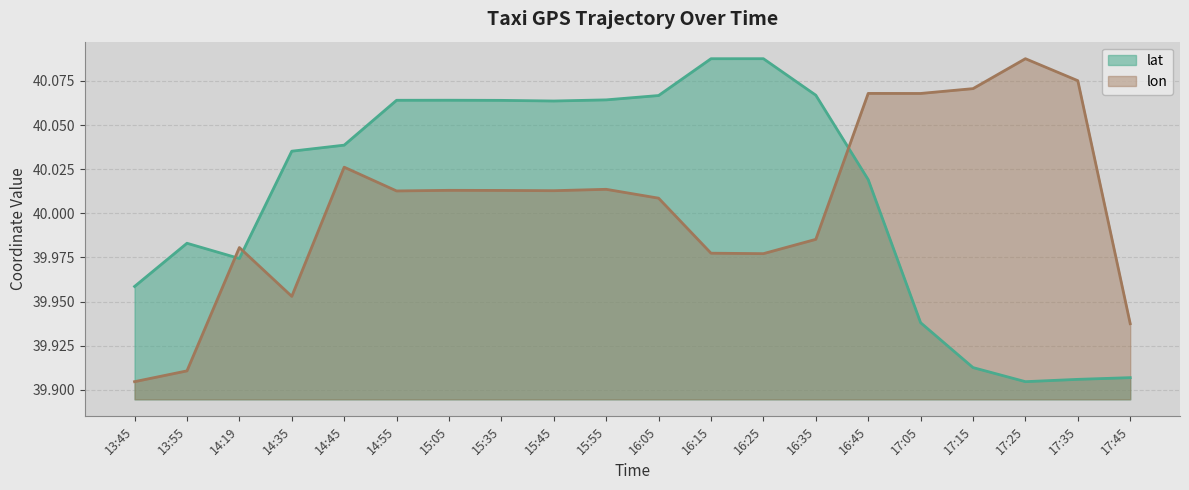

How many values in the lat series exceed 40?

12